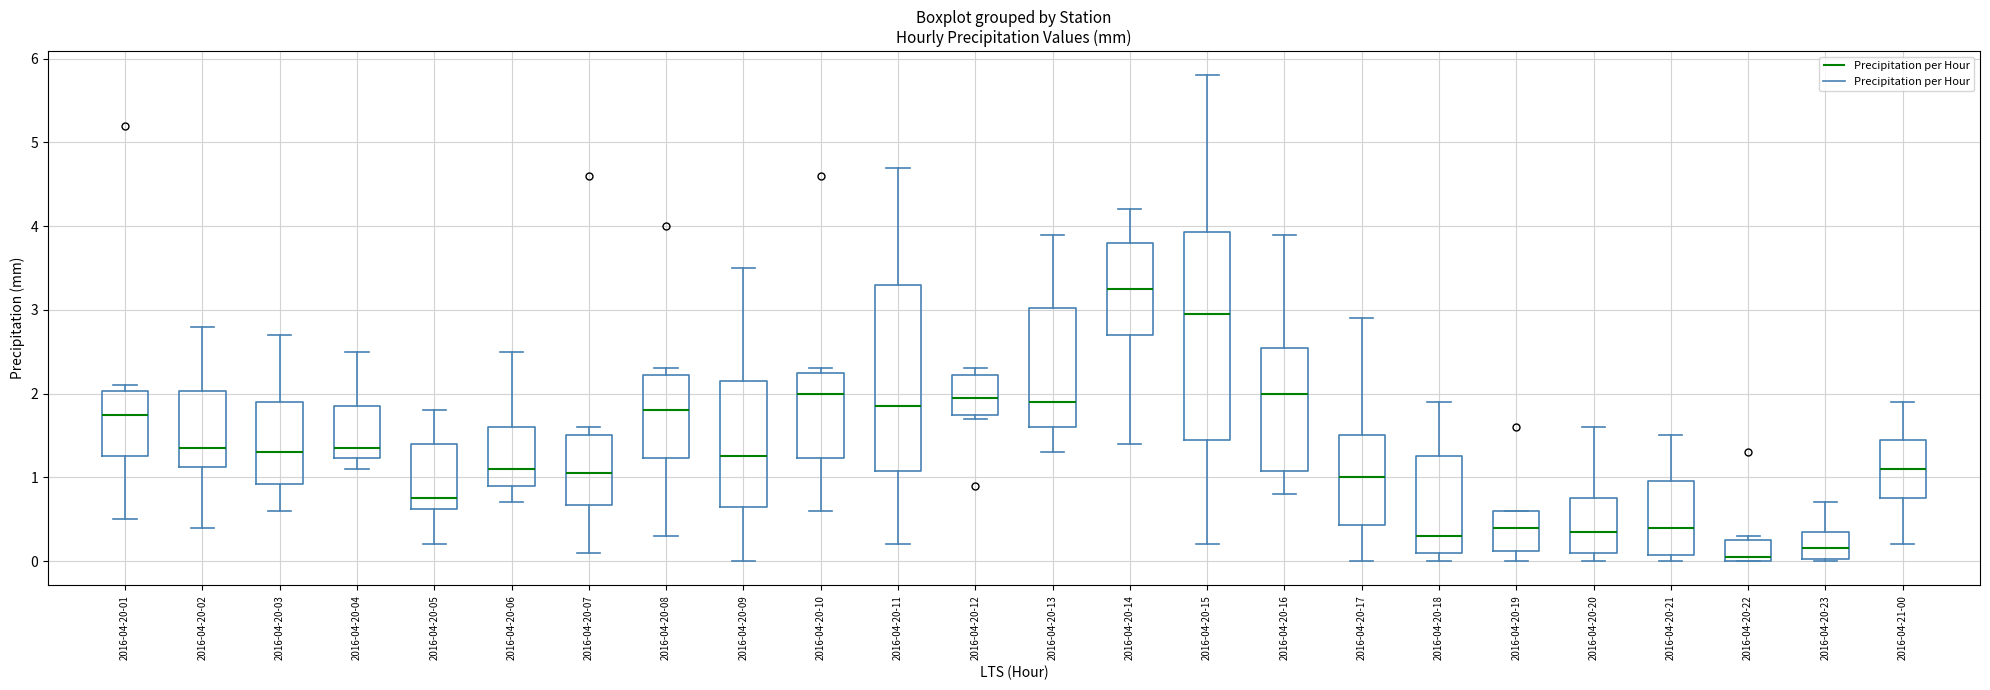

Which box is the tallest, from its lower edge to its upper edge?

2016-04-20-15